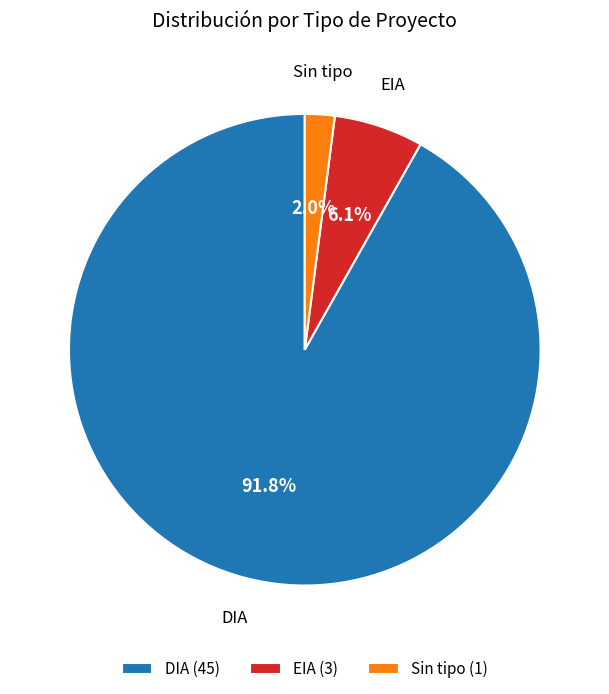

Rank the categories by value from highest to lowest.

DIA (45), EIA (3), Sin tipo (1)